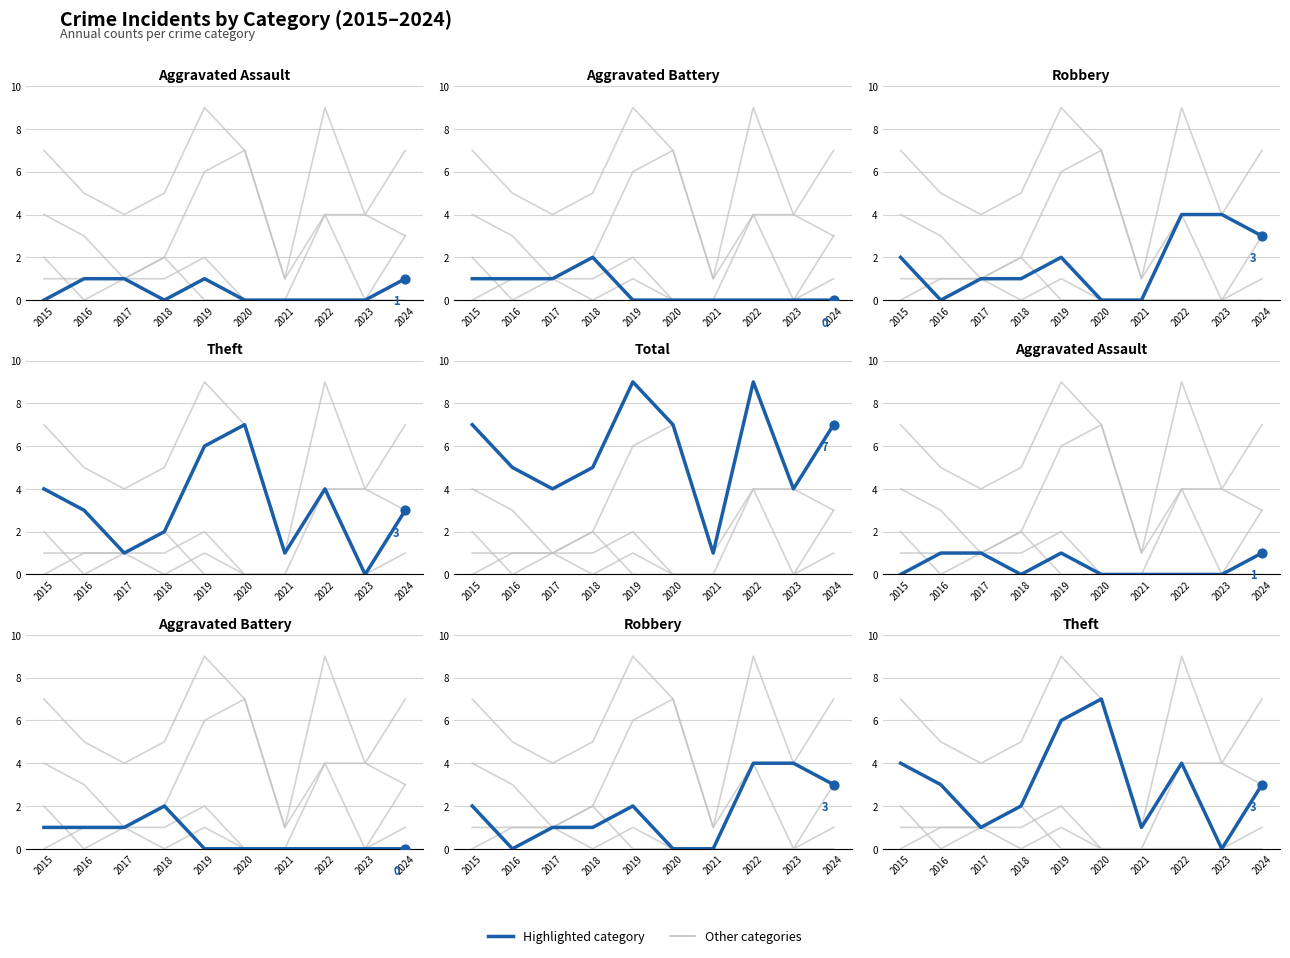

Is the value of Robbery at 2019 greater than the value of Aggravated Battery at 2022?

Yes